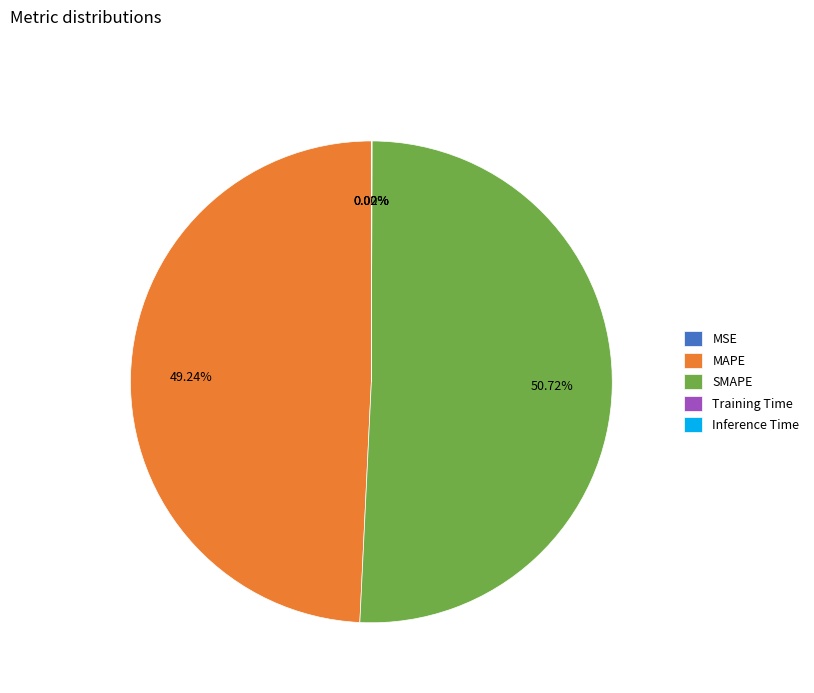

What is the largest slice in the pie chart?

SMAPE